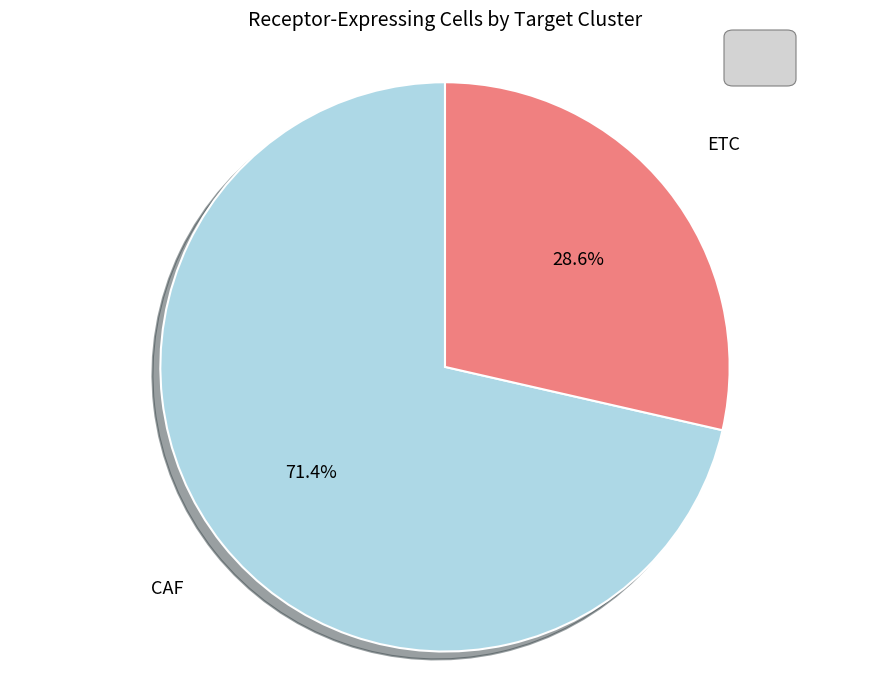

How many segments does this pie chart have?

2